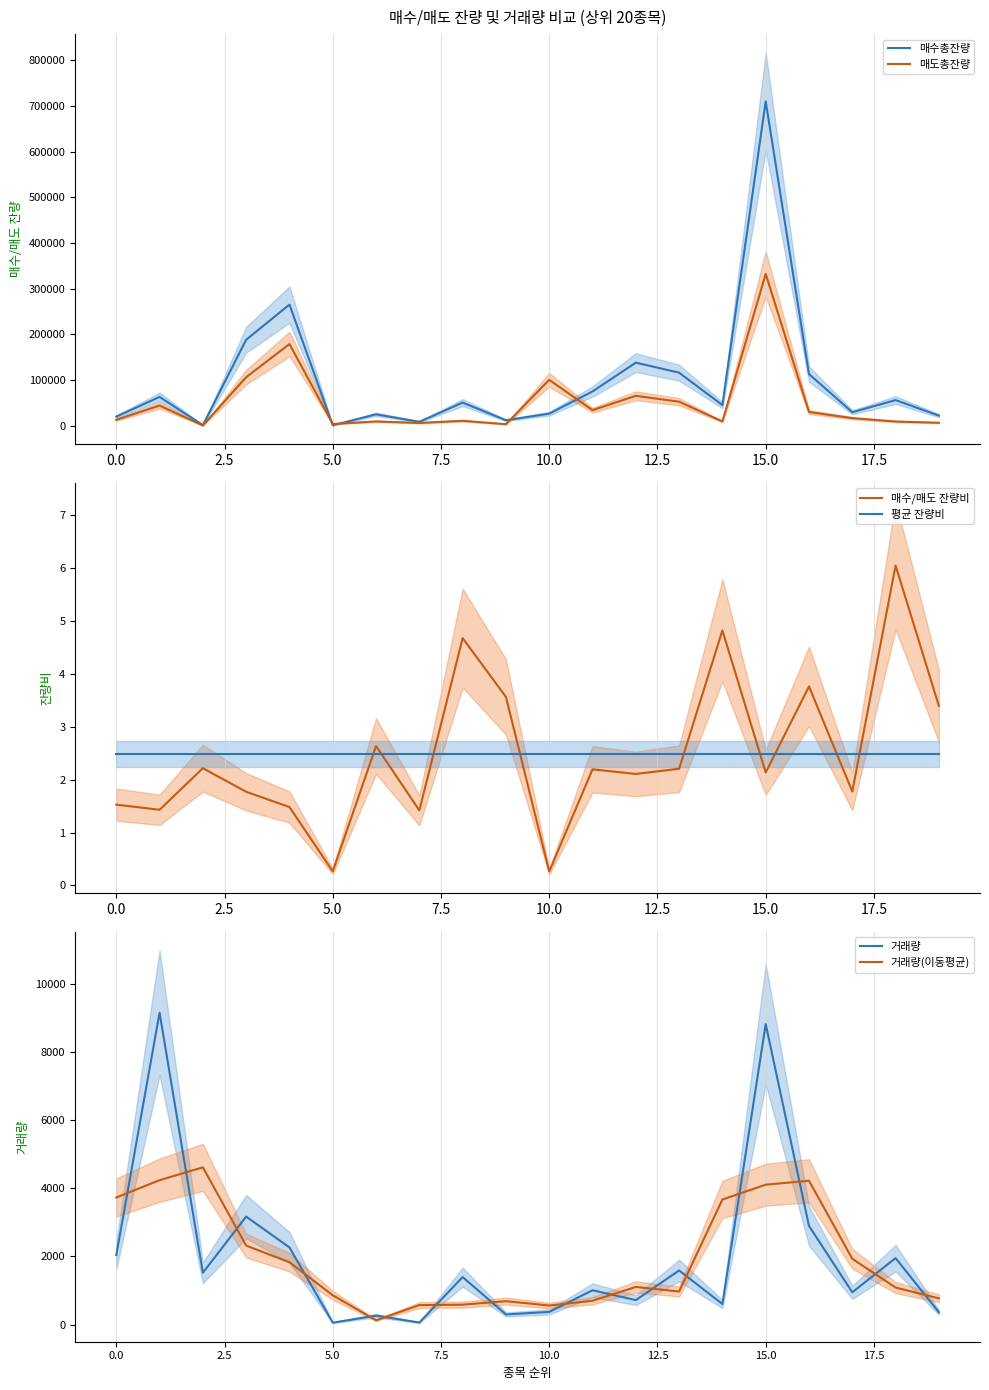

Which label corresponds to the largest value in the chart?

15